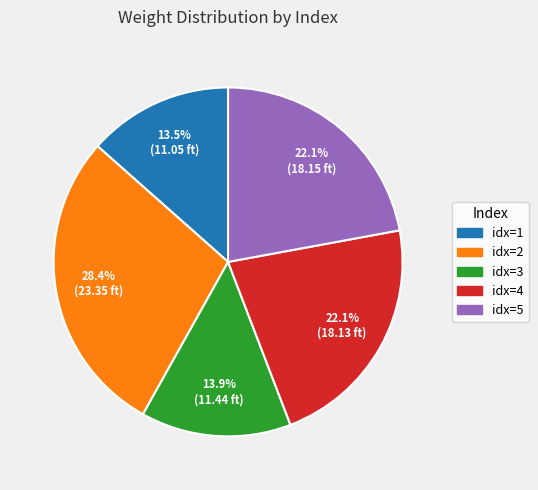

Is there any slice that represents more than half of the pie?

No